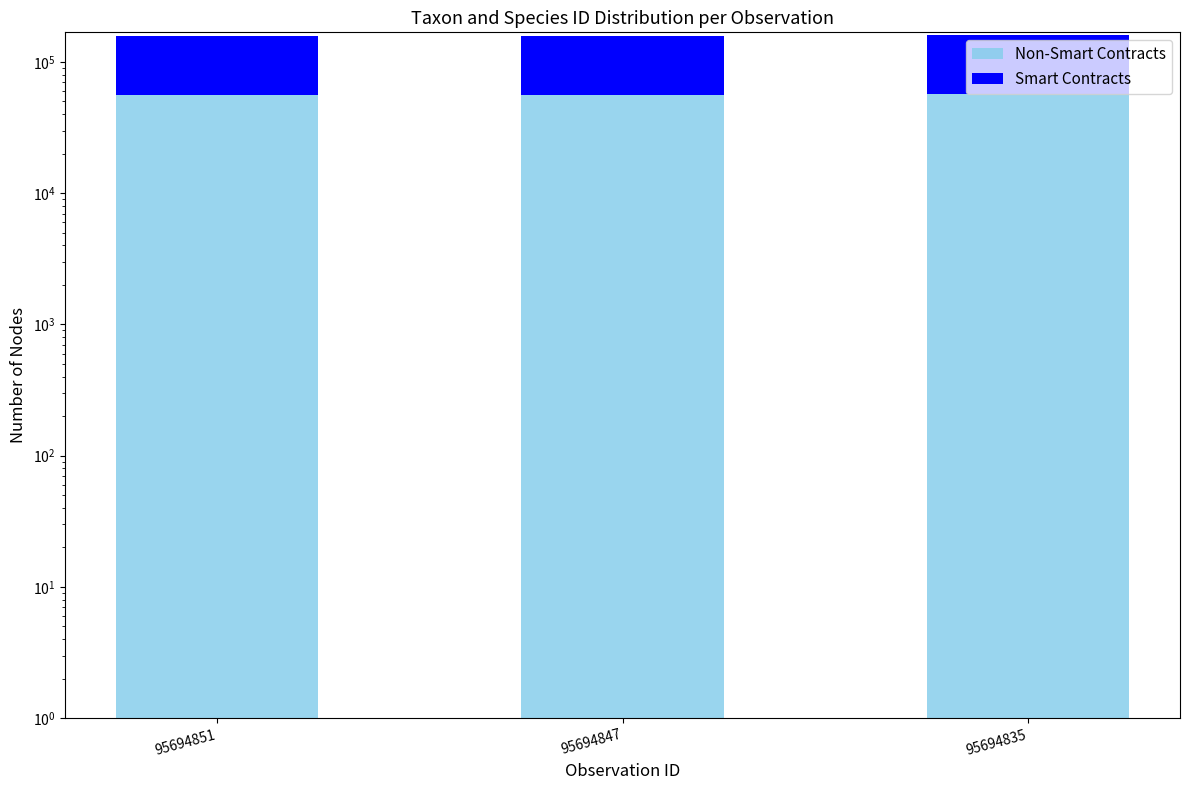

Reading left to right, what are all the values shown in this chart?

Non-Smart Contracts: 56411	56286	56540
Smart Contracts: 100049	100001	103021